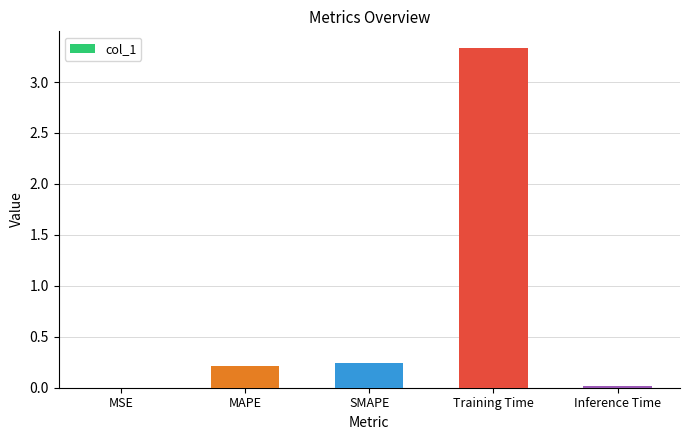

What value does the data have at Training Time?

3.3